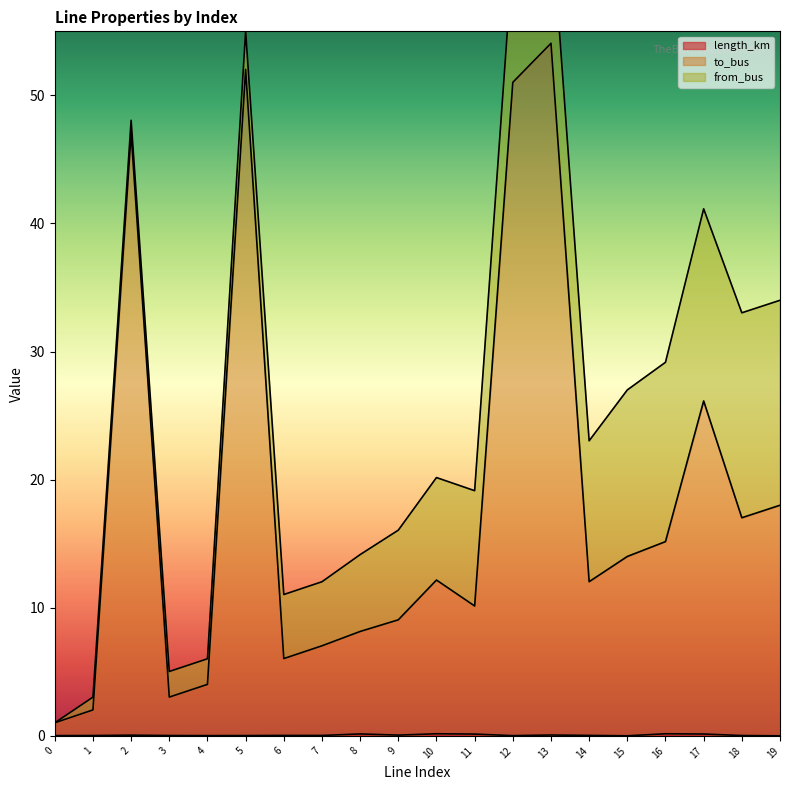

True or false: length_km and to_bus intersect in this chart.

False